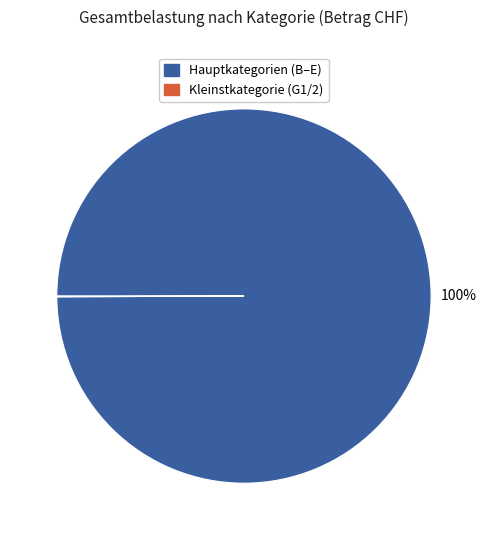

To the nearest percent, what is the difference between the largest and smallest slice percentages?

100%